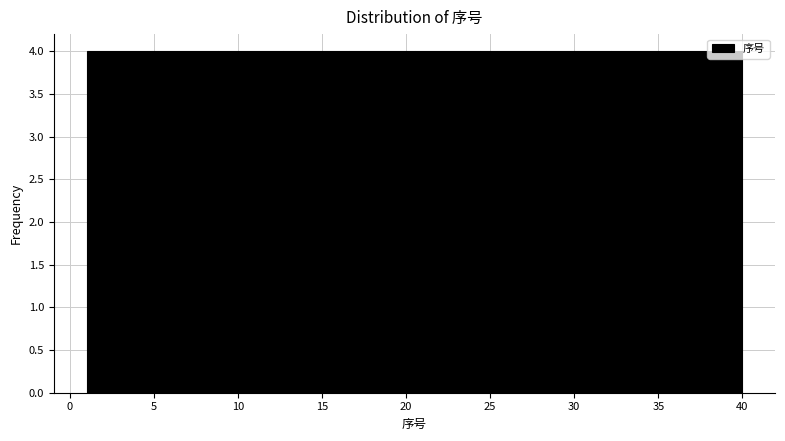

How tall is the bar that spans 1.0 to 4.9 on the x-axis? Neither the bar edges nor the heights are printed on the chart, so give them approximately, as read against the axes.

4